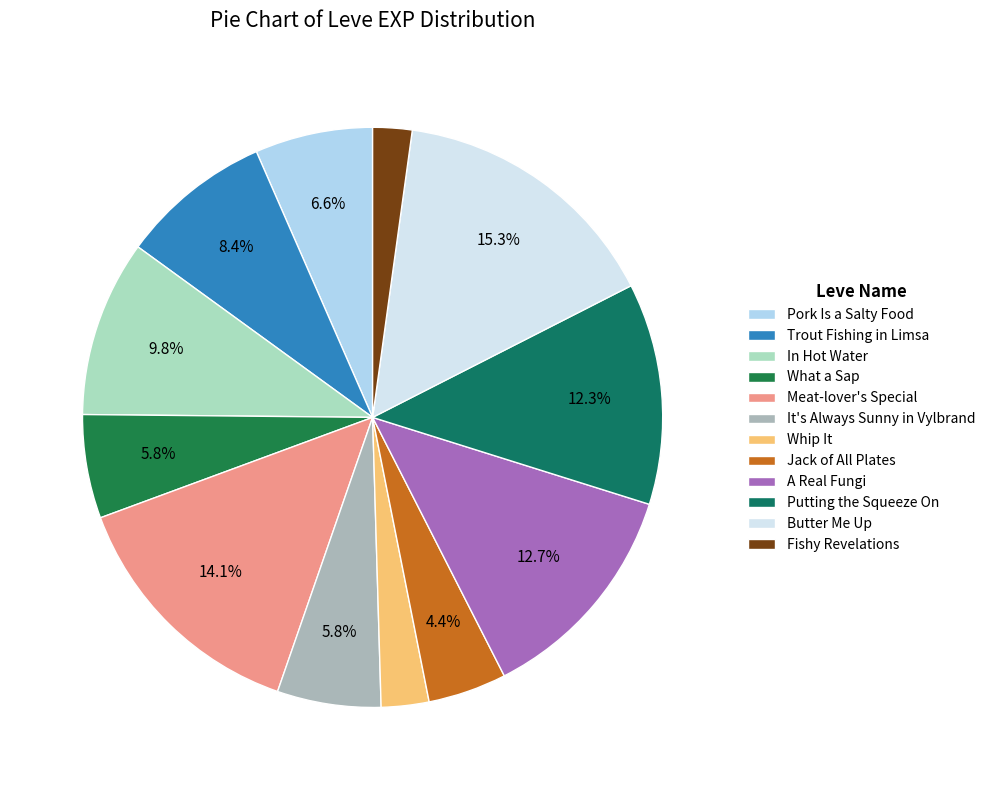

To the nearest percent, what is the average slice percentage?

8%